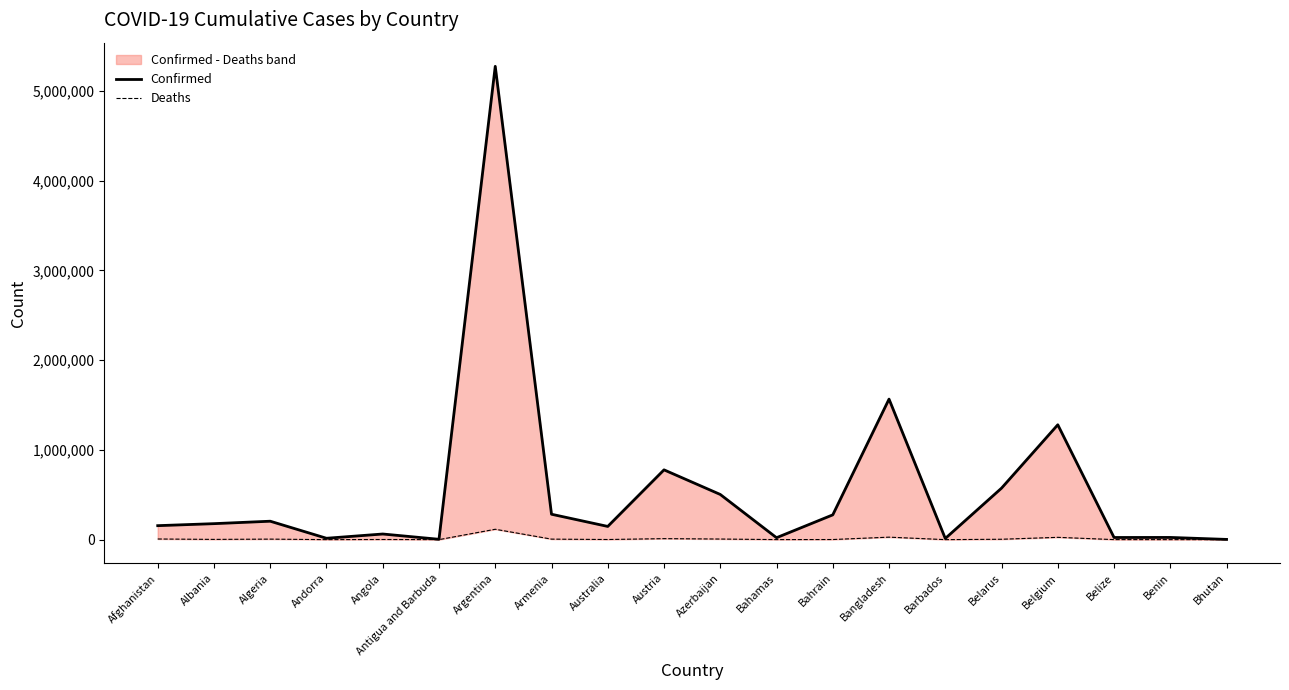

True or false: Deaths and Confirmed intersect in this chart.

False